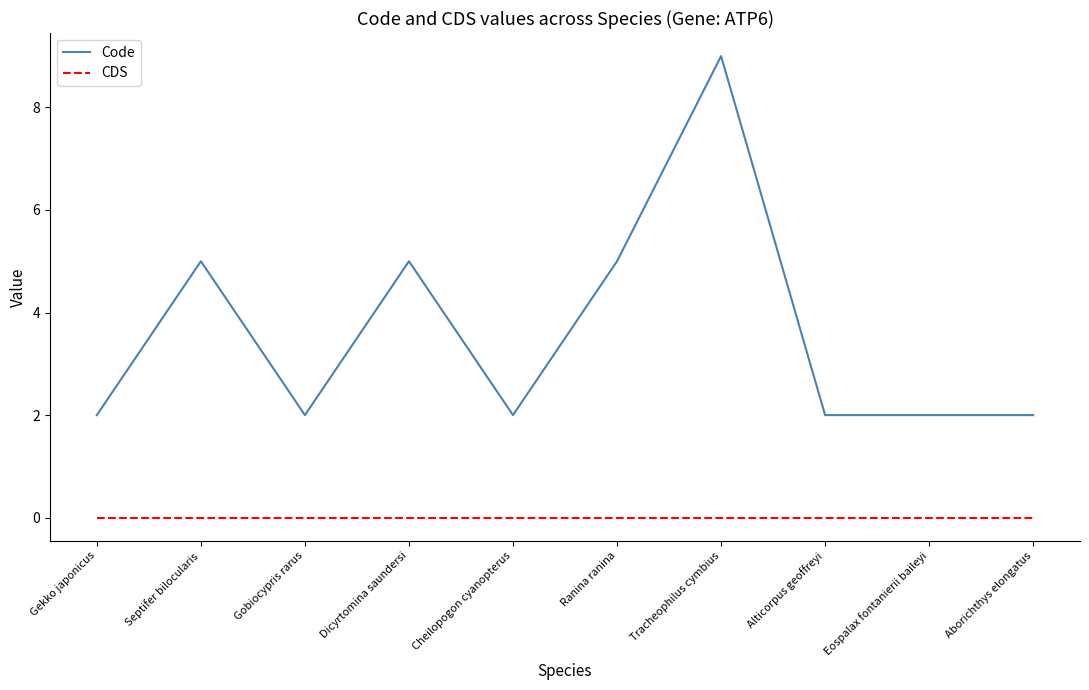

Between Dicyrtomina saundersi and Eospalax fontanierii baileyi, which series saw the biggest shift?

Code